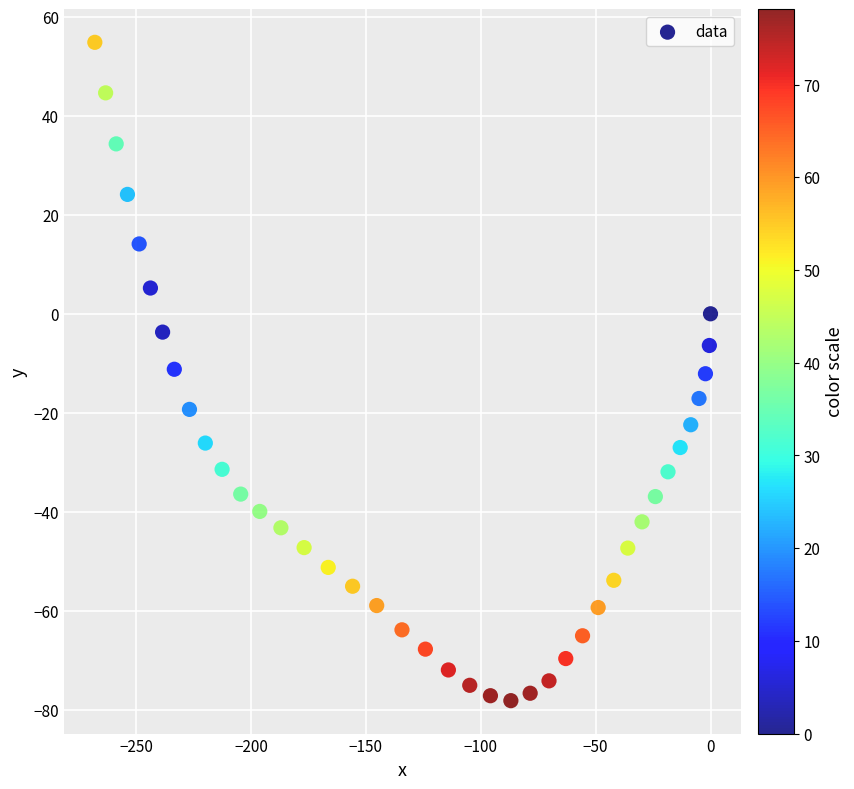

What is the range of X values (max minus min)?

268.0